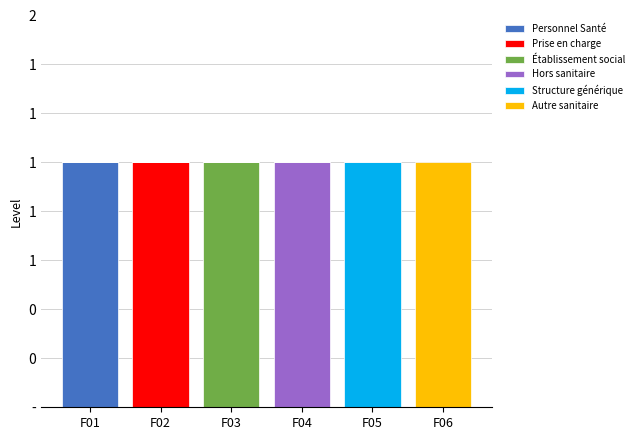

The value of Personnel Santé at F04 is -1. True or false?

False